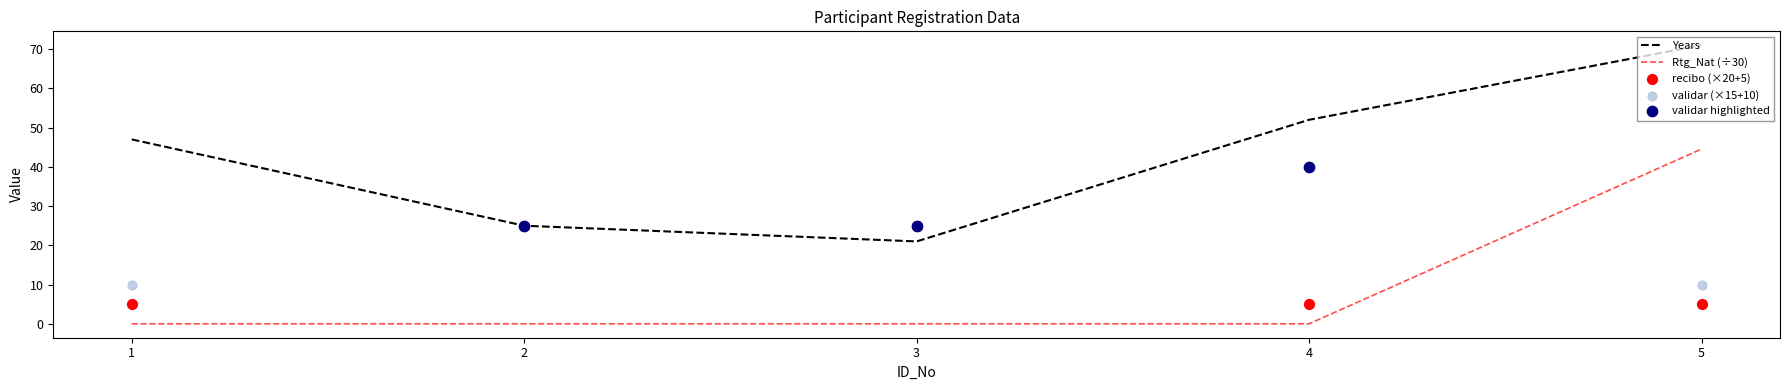

Which series has the widest spread of Y values?

Years